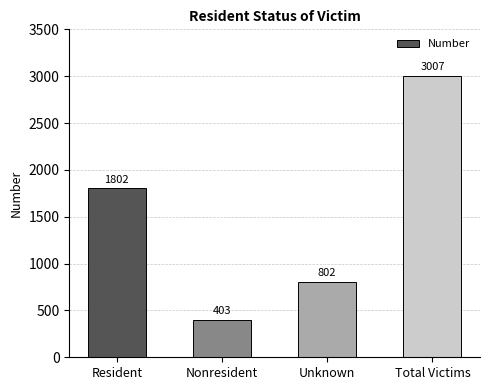

Reading left to right, transcribe all the data shown in this chart.

1802	403	802	3007